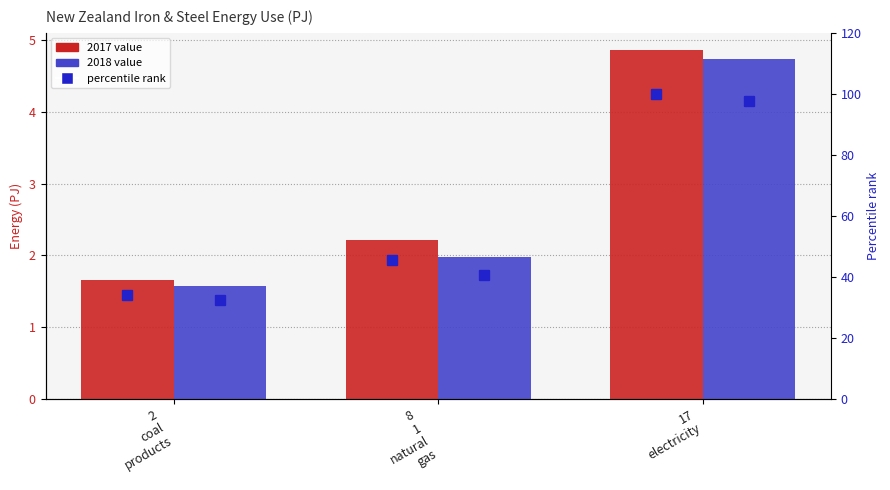

At which label does 2017 percentile reach its minimum?

2
coal
products